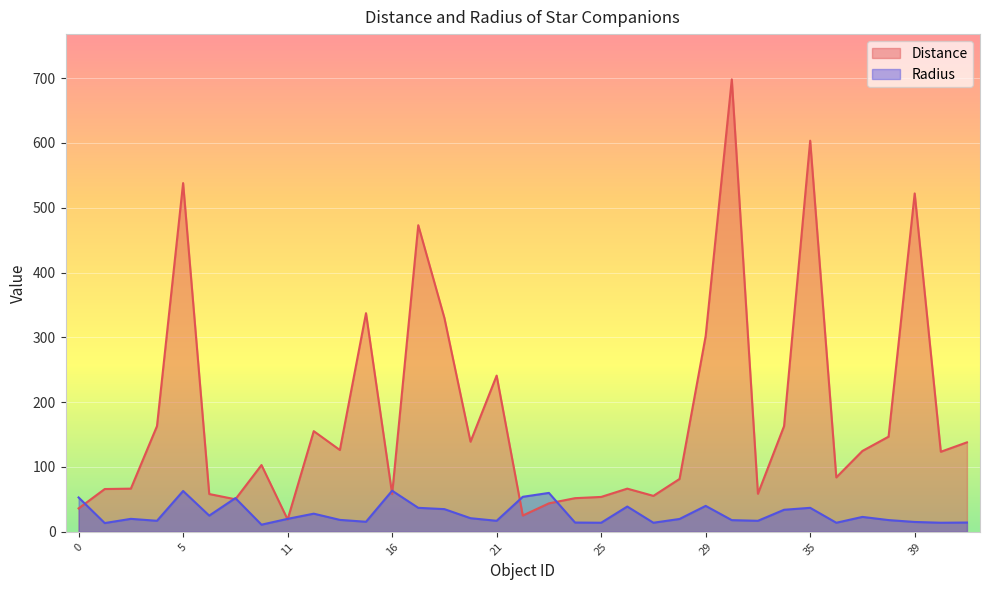

What is the difference between the Radius values at 38 and 37?

4.9